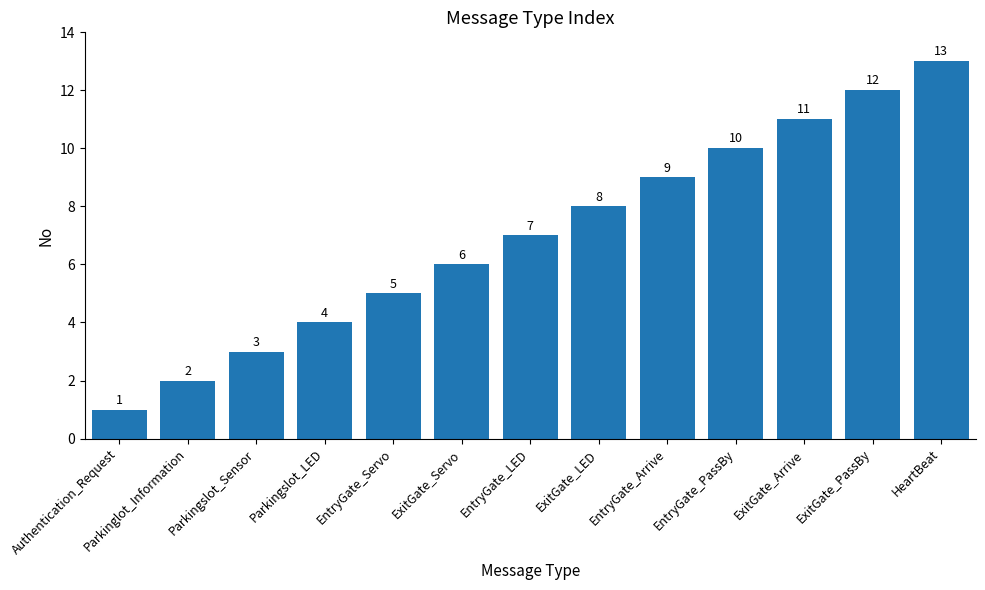

Are the bars horizontal?

No